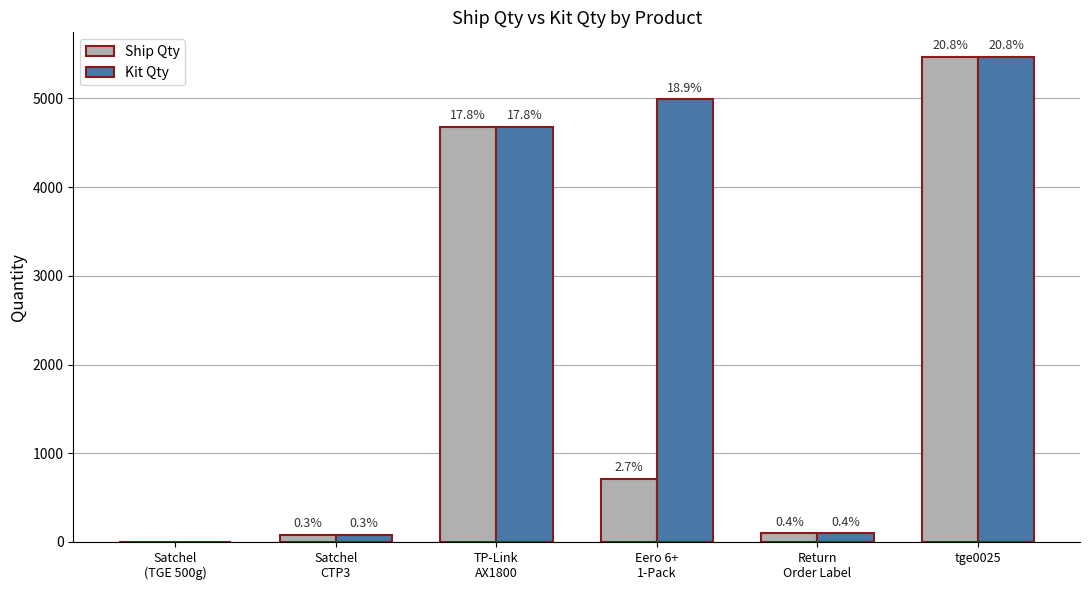

What are all the series names shown in the legend?

Ship Qty, Kit Qty